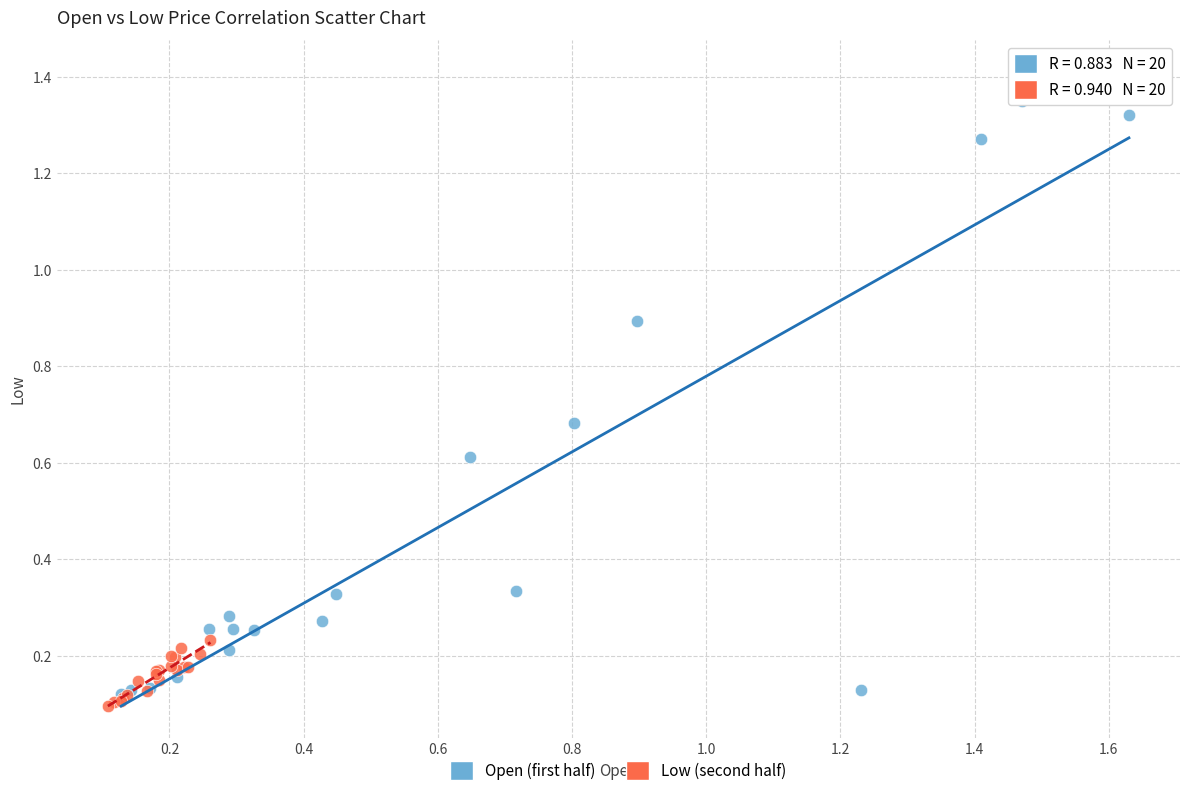

Which series has the largest Y range (max minus min)?

Open (first half)